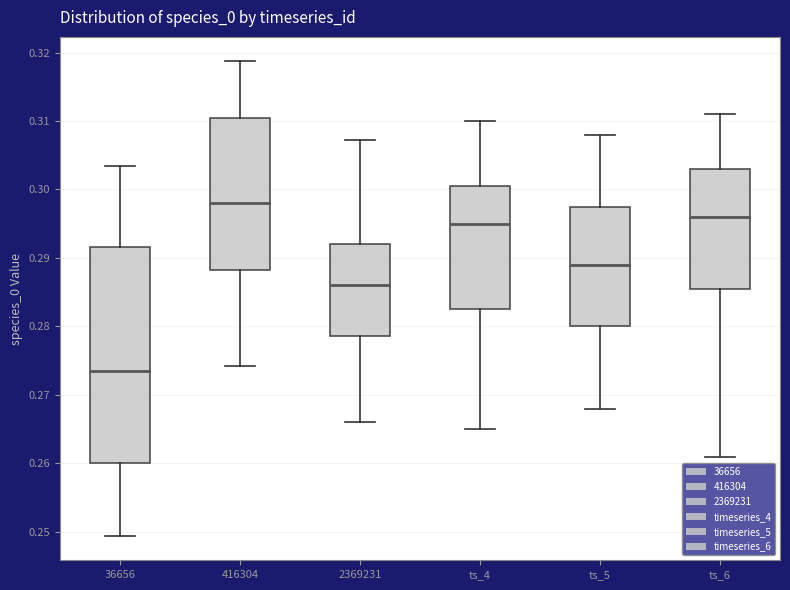

Which box's median line is the highest?

416304